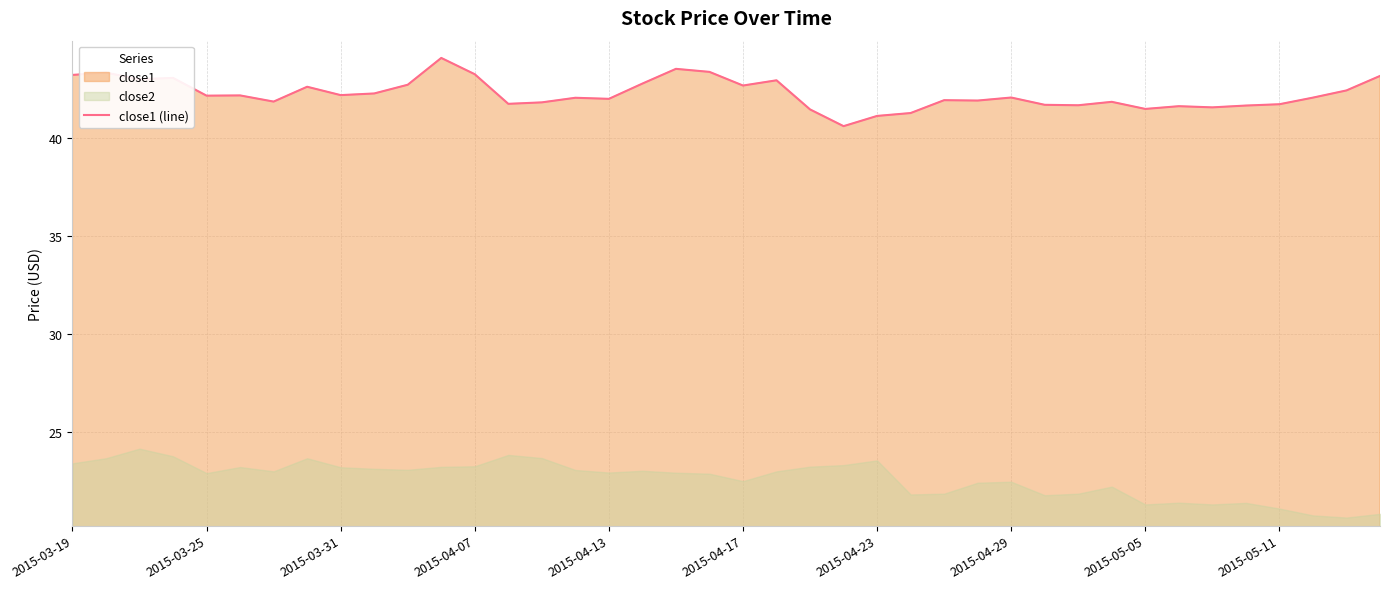

What is the difference between the maximum and minimum values?

3.5